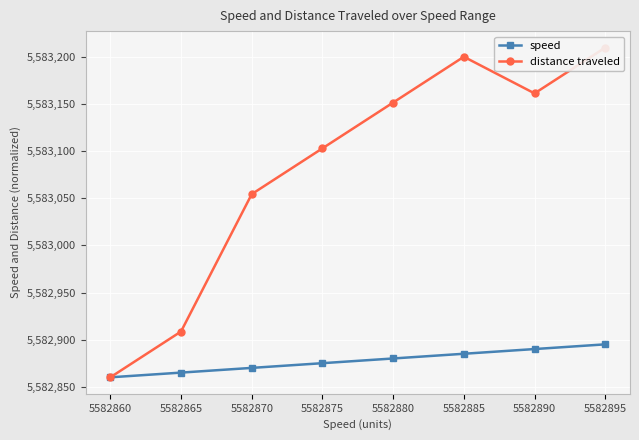

Reading right to left, what are all the values shown in this chart?

speed: 5582895.0	5582890.0	5582885.0	5582880.0	5582875.0	5582870.0	5582865.0	5582860.0
distance traveled: 5583210.0	5583161.4	5583200.3	5583151.7	5583103.1	5583054.4	5582908.6	5582860.0